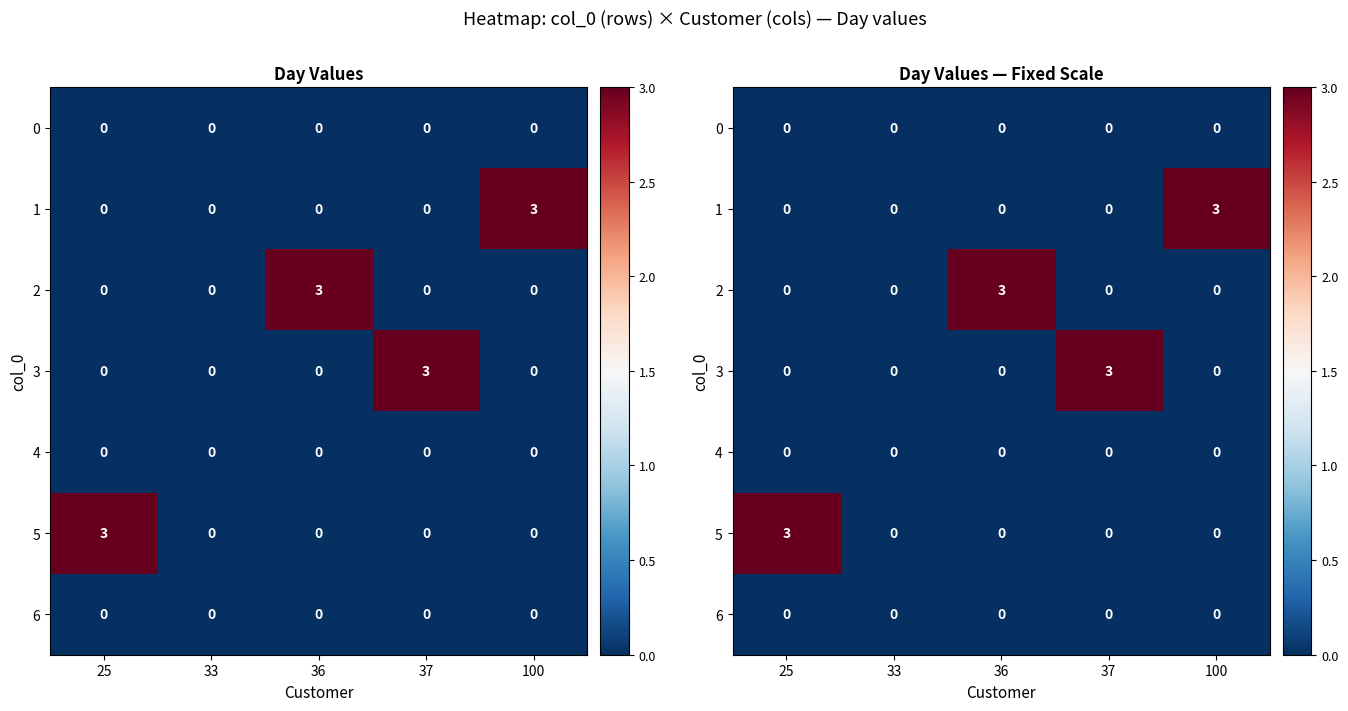

Count the 2 values in the range 0 to 1.

4